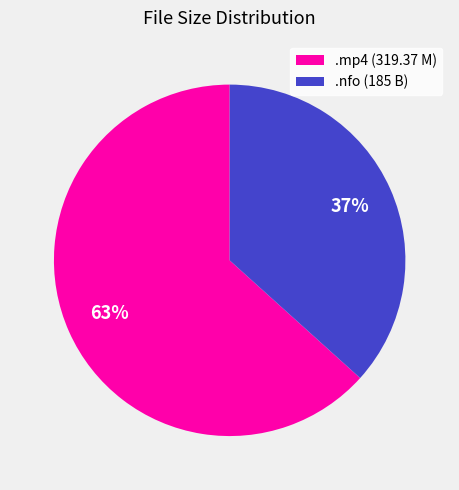

The .mp4 (319.37 M) slice represents 49% of the pie. True or false?

False